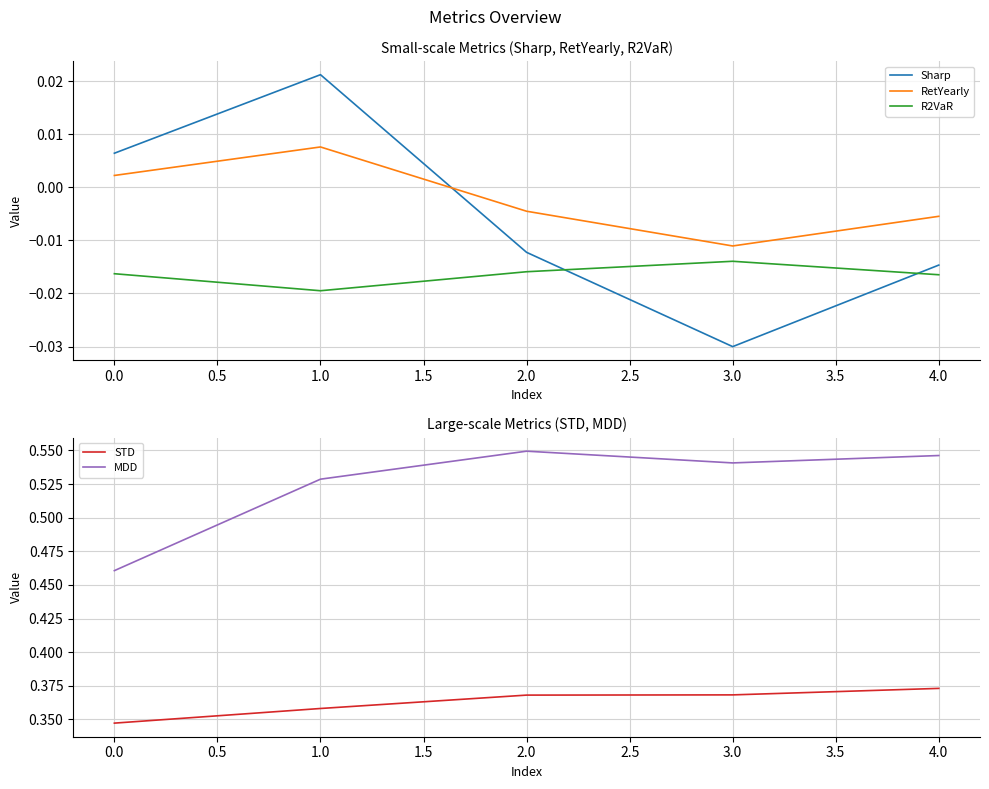

True or false: R2VaR has more than 1 points higher than both neighbors.

False